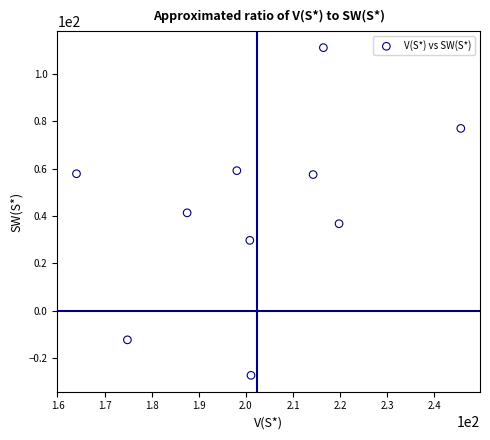

What is the range of X values (max minus min)?

81.6